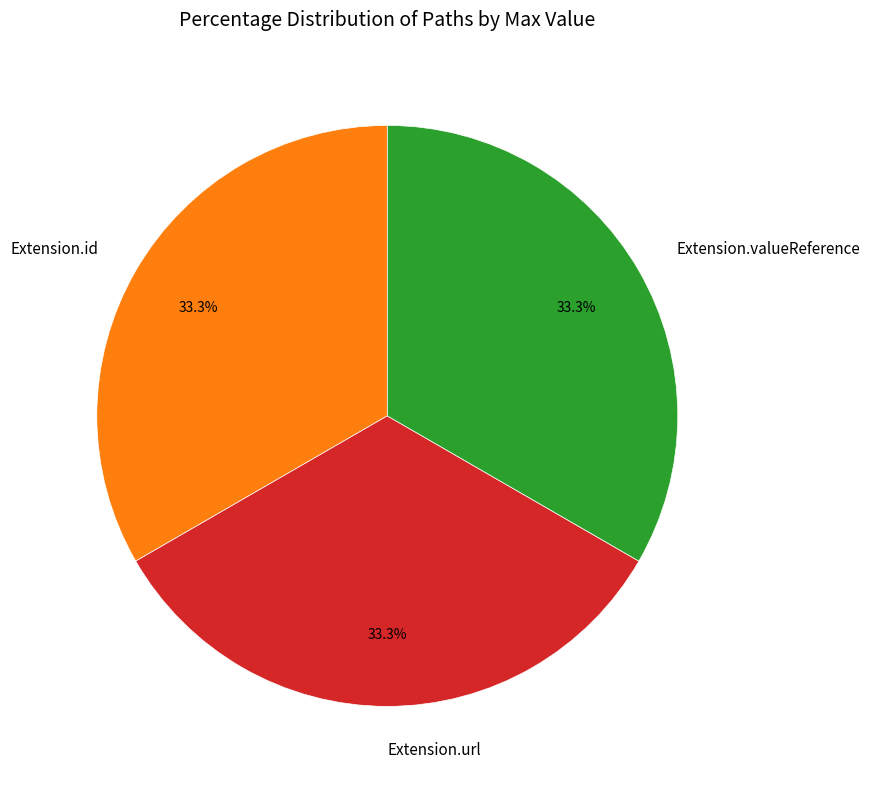

Does Extension.valueReference represent more than half of the total?

No